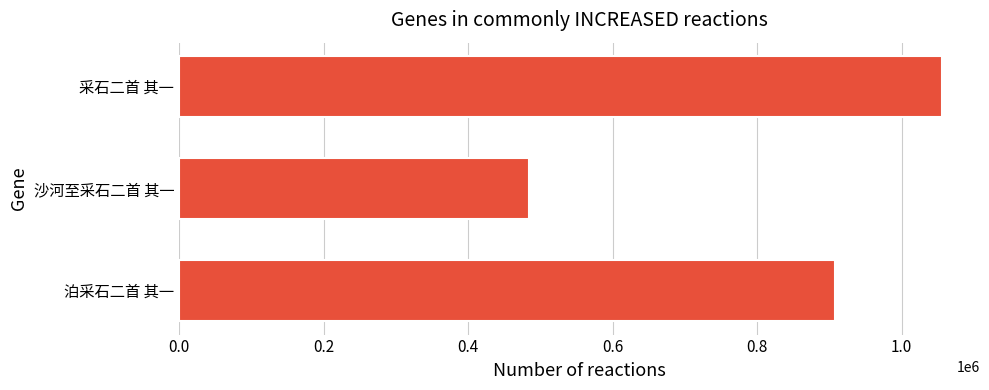

How many data points are less than 908131?

1